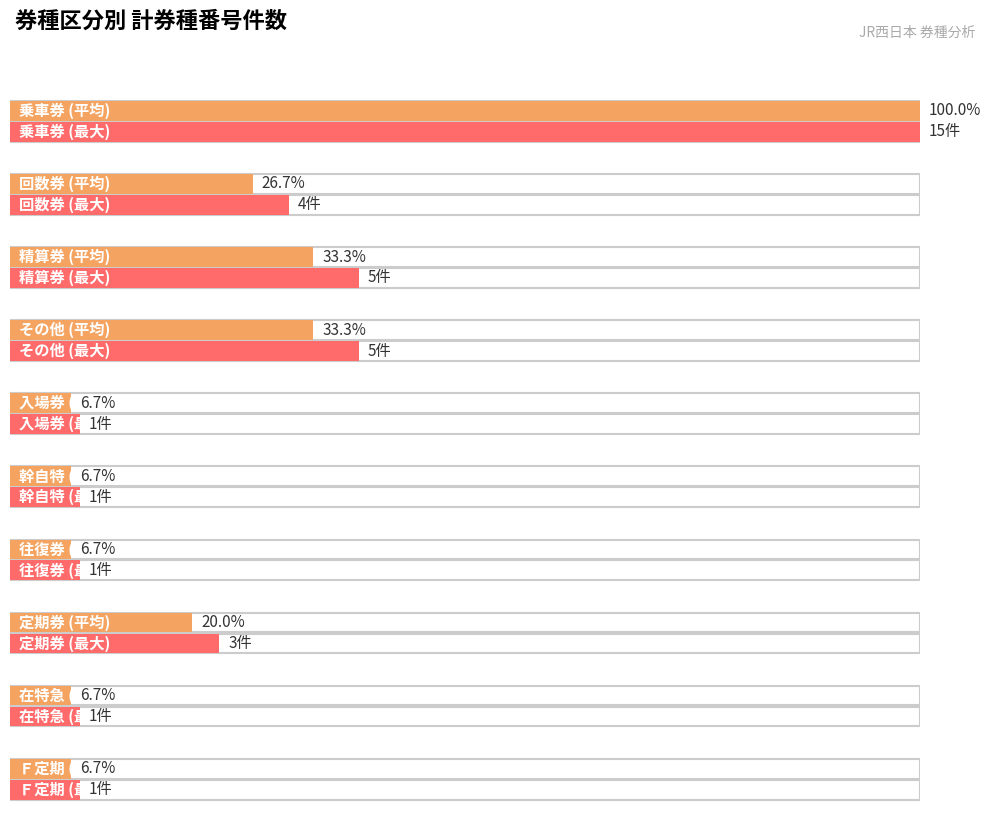

At which category does the chart reach its peak across all series?

乗車券